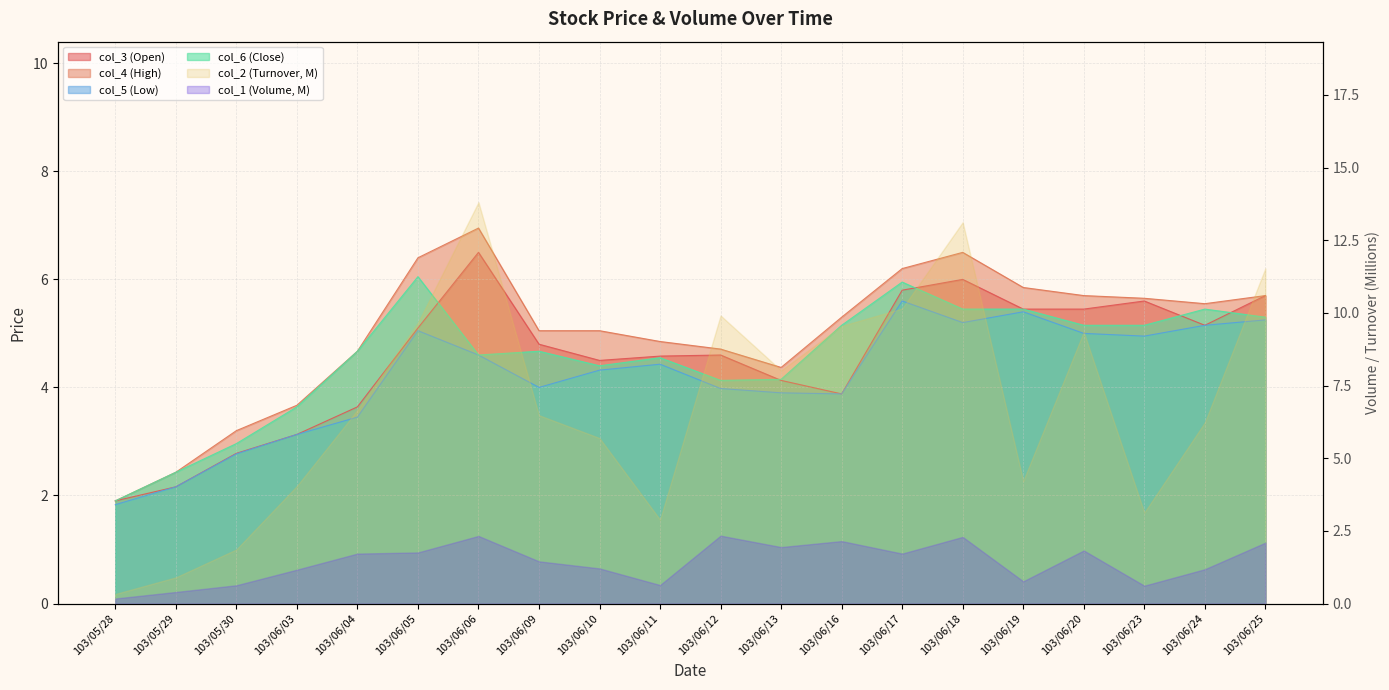

What is the sum of the col_3 (Open) values at 103/06/23 and 103/05/30?

8.4